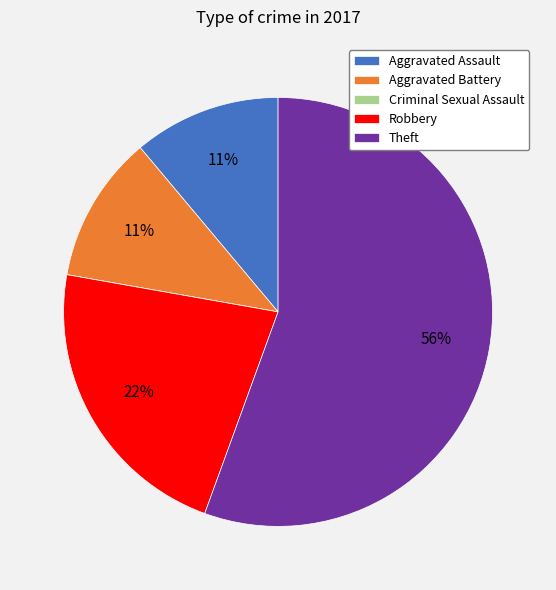

Combined, do Theft and Robbery account for over 50%?

Yes